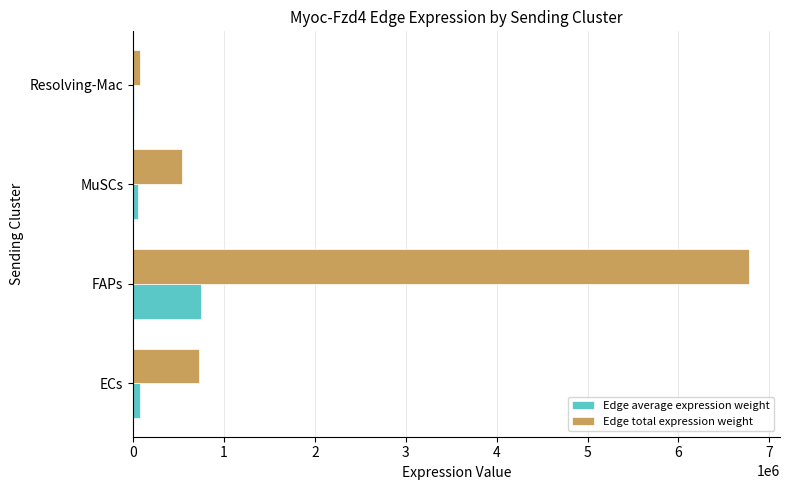

The Edge total expression weight series shows 721044.8 at ECs. True or false?

True